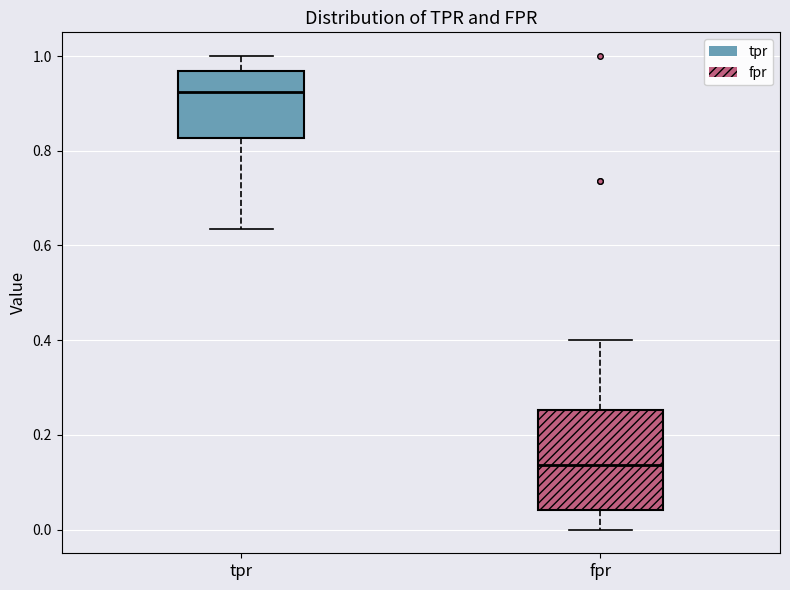

Reading left to right, transcribe this box plot: for each box, give where its median line is, the range the box spans, and where its two whiskers end, as read against the y-axis. The values are not printed on the chart, so give them approximately, as read against the axis.

tpr: median 0.92, box 0.82 to 0.96, whiskers 0.64 to 1.00
fpr: median 0.14, box 0.04 to 0.26, whiskers 0.00 to 0.40